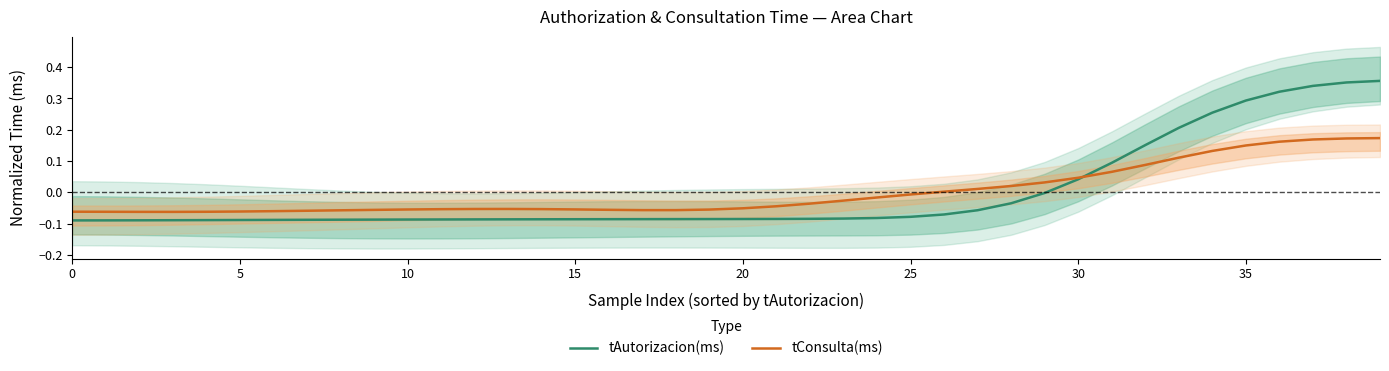

Does the chart display data point markers on the line(s)?

No